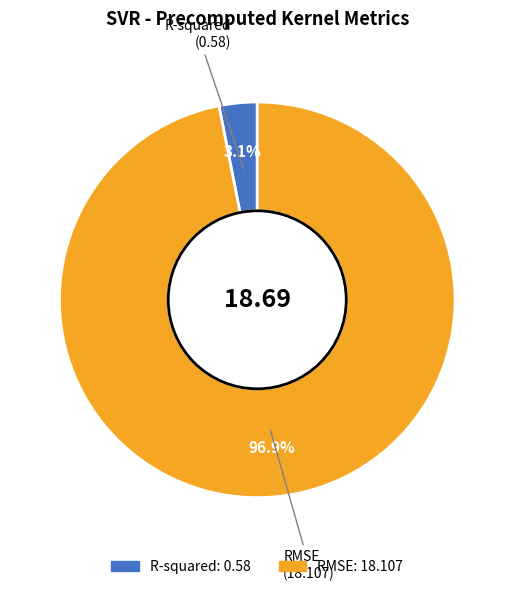

Which has a higher value, R-squared or RMSE?

RMSE